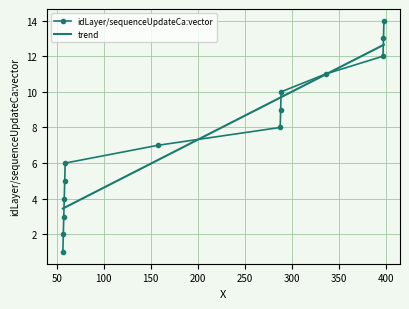

What is the highest value of the idLayer/sequenceUpdateCa:vector series?

14